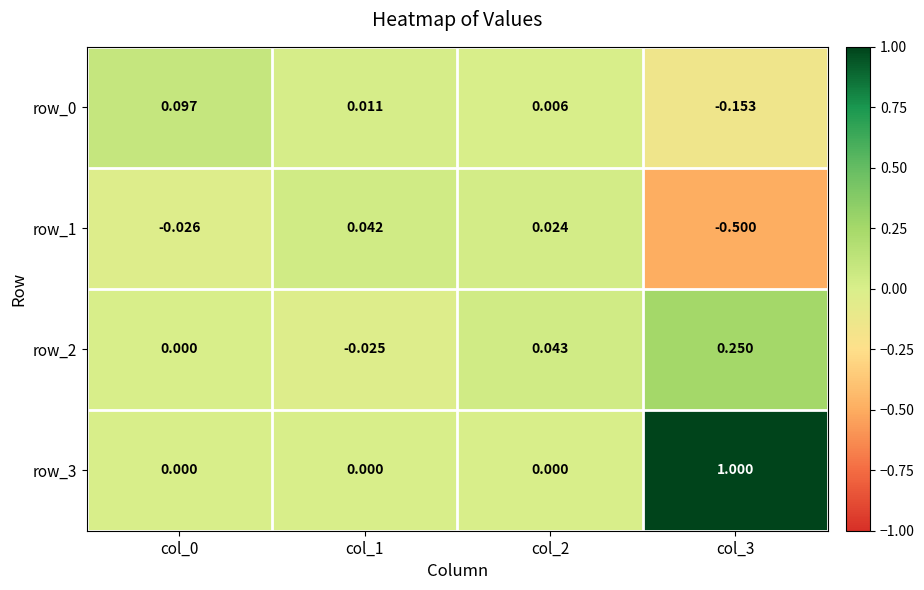

How many row_3 values are between 0 and 1?

4